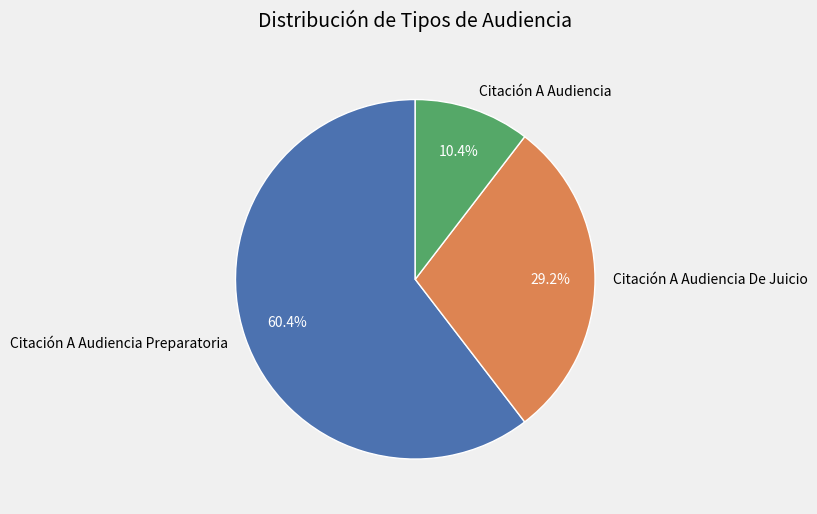

What is the majority slice?

Citación A Audiencia Preparatoria